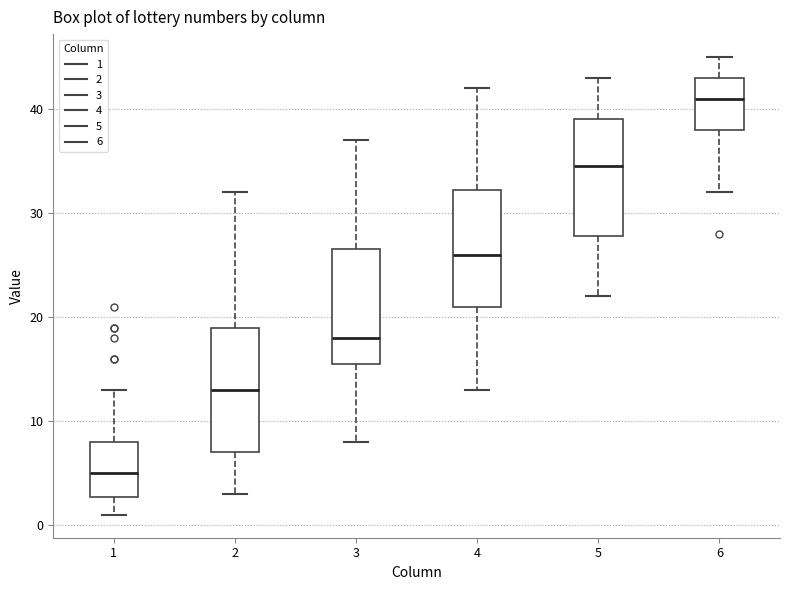

Which box's median line is the highest?

6